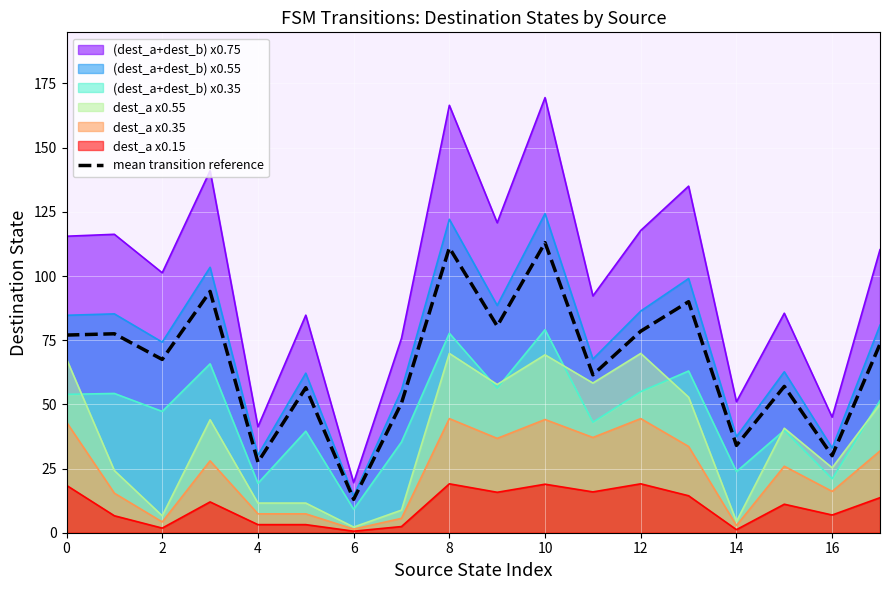

Count the number of values greater than 73.

9